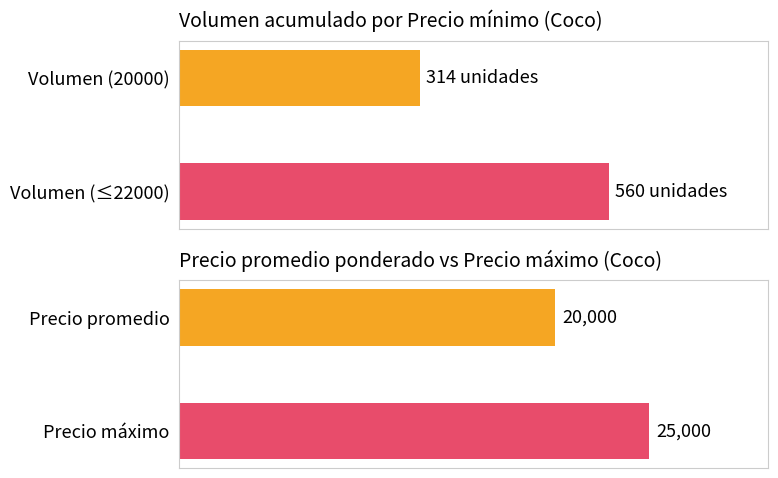

Are the bars horizontal?

Yes